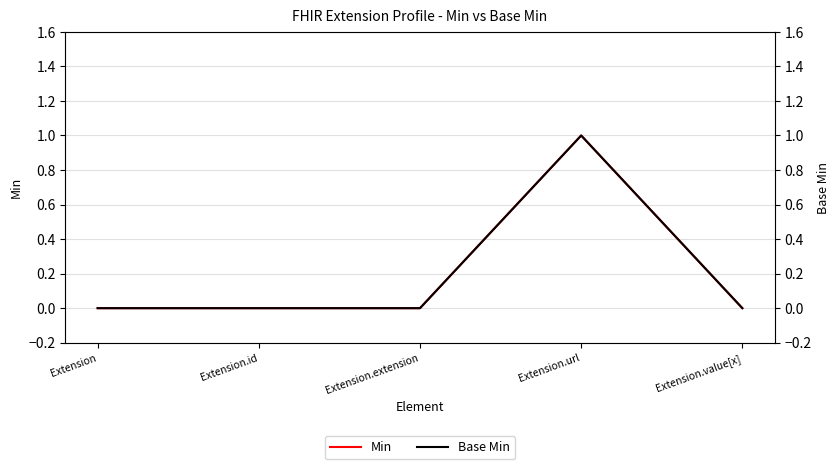

Count the Min values in the range 0 to 1.

5